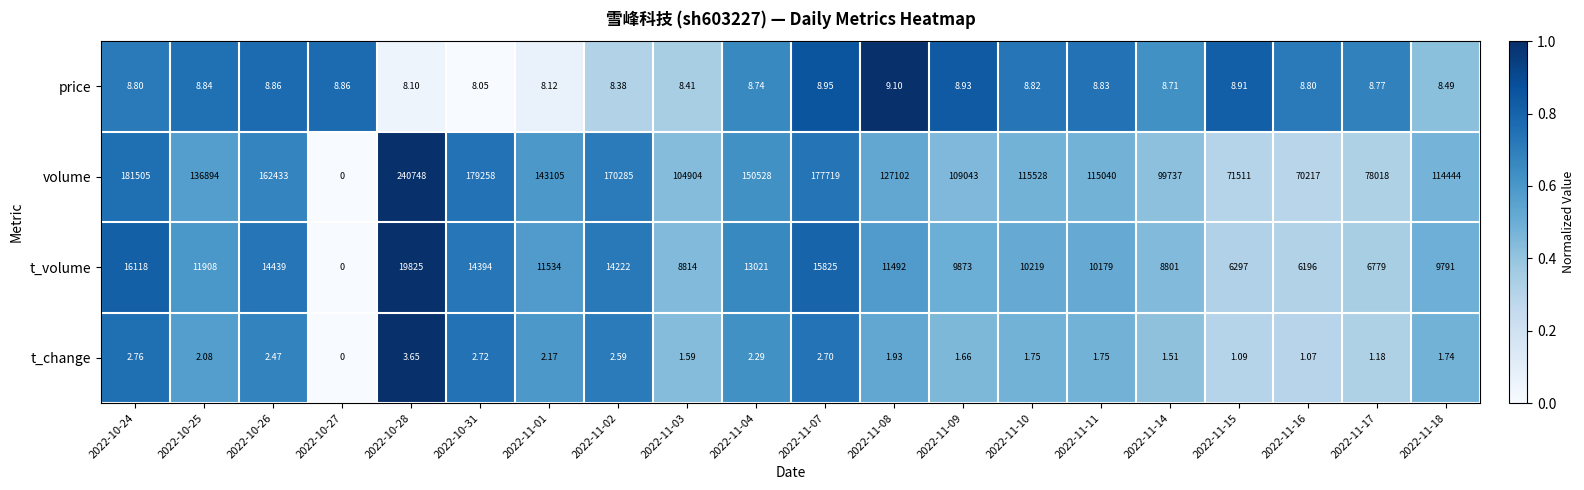

Rank the series at 2022-11-04 from highest to lowest value.

volume, t_volume, price, t_change